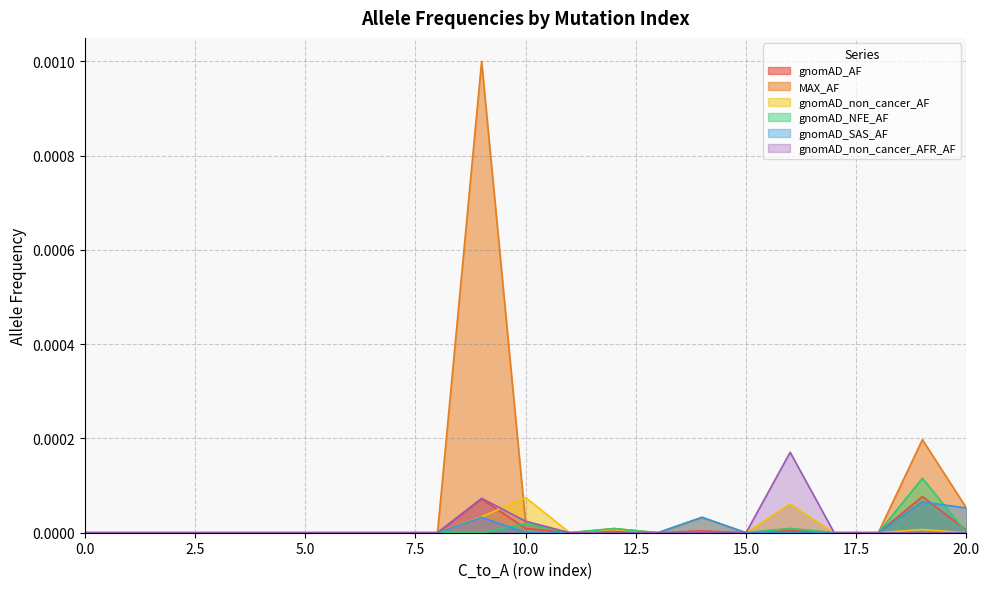

Which series has the largest range (max minus min)?

MAX_AF